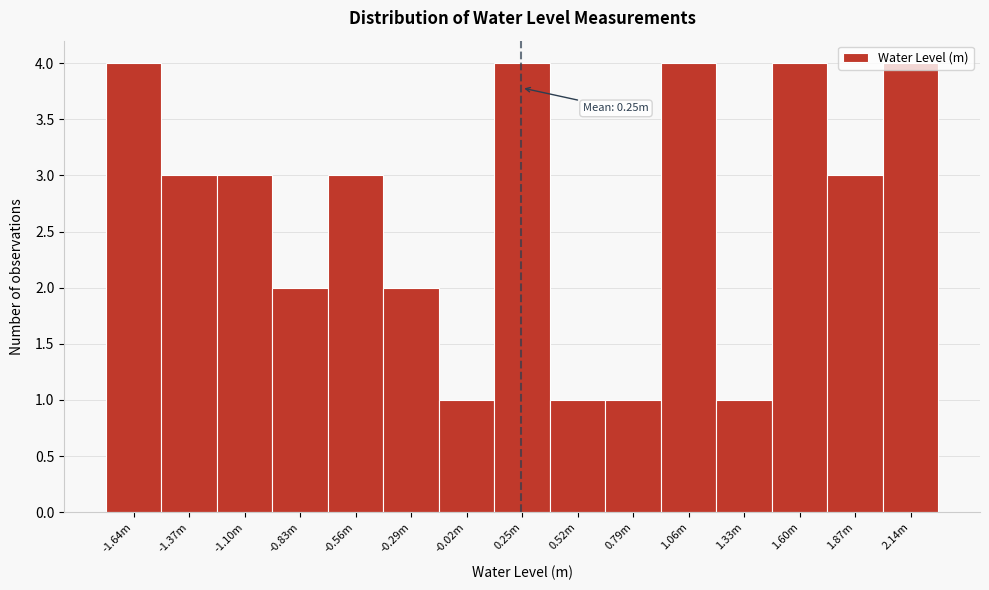

Is it true that the value at 2.14m is 2?

False